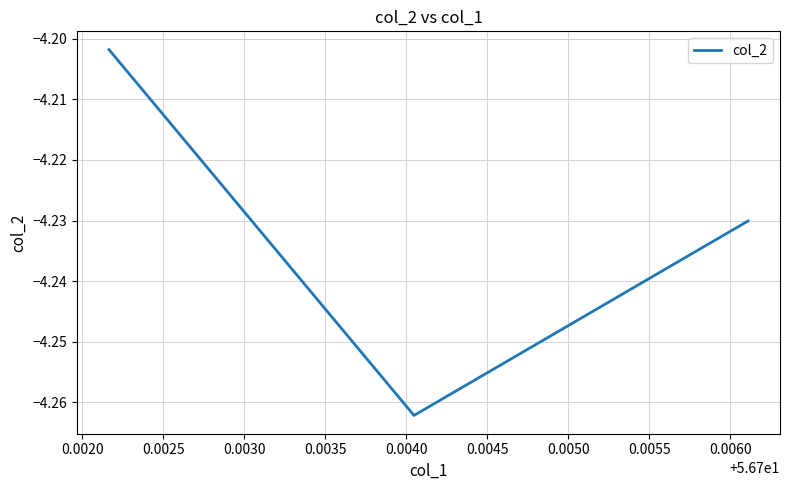

What is the approximate value at 0.0025?

-4.2